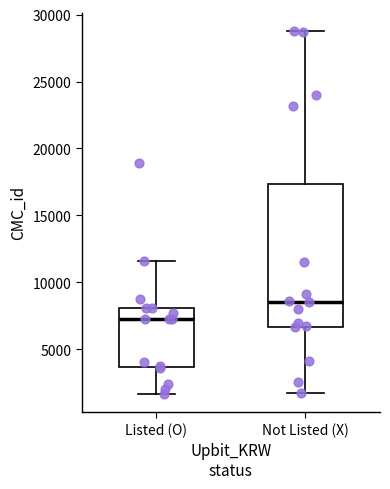

Which box has the highest median line?

Not Listed (X)